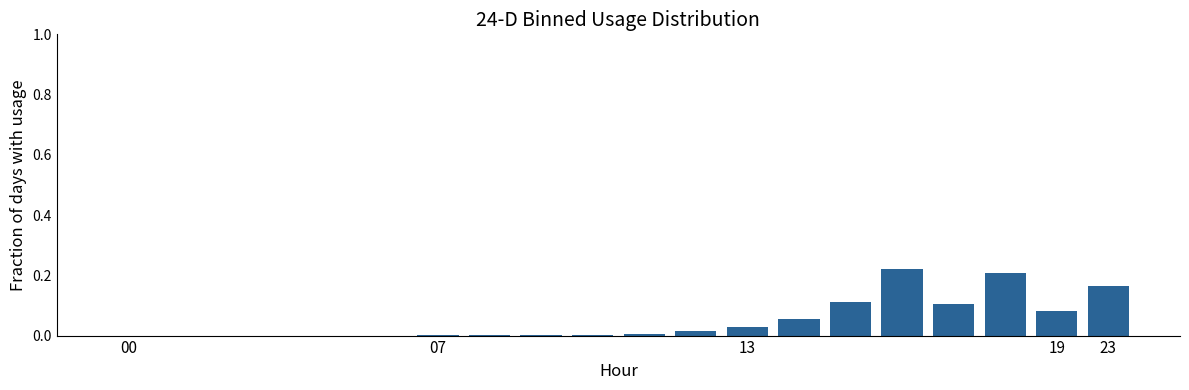

What is the sum of all values?

1.0